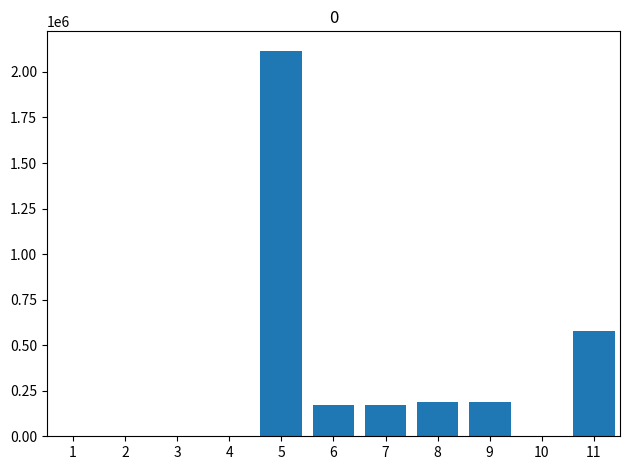

What is the average value?

310809.2